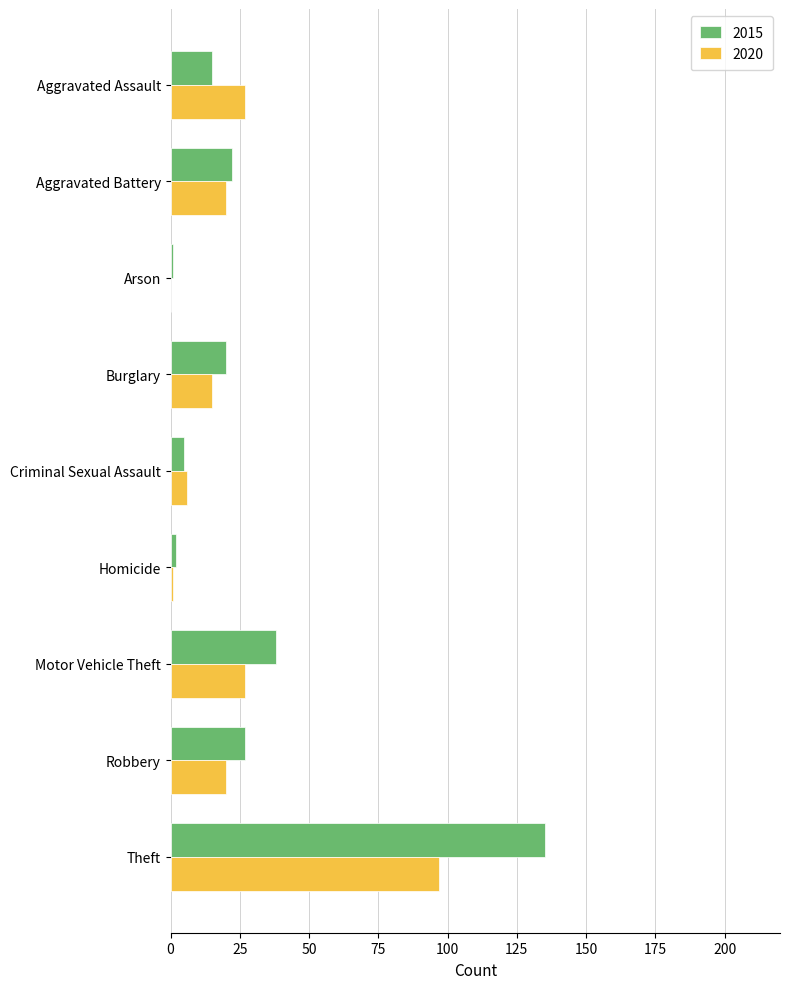

Is the value of 2015 at Burglary greater than the value of 2020 at Motor Vehicle Theft?

No